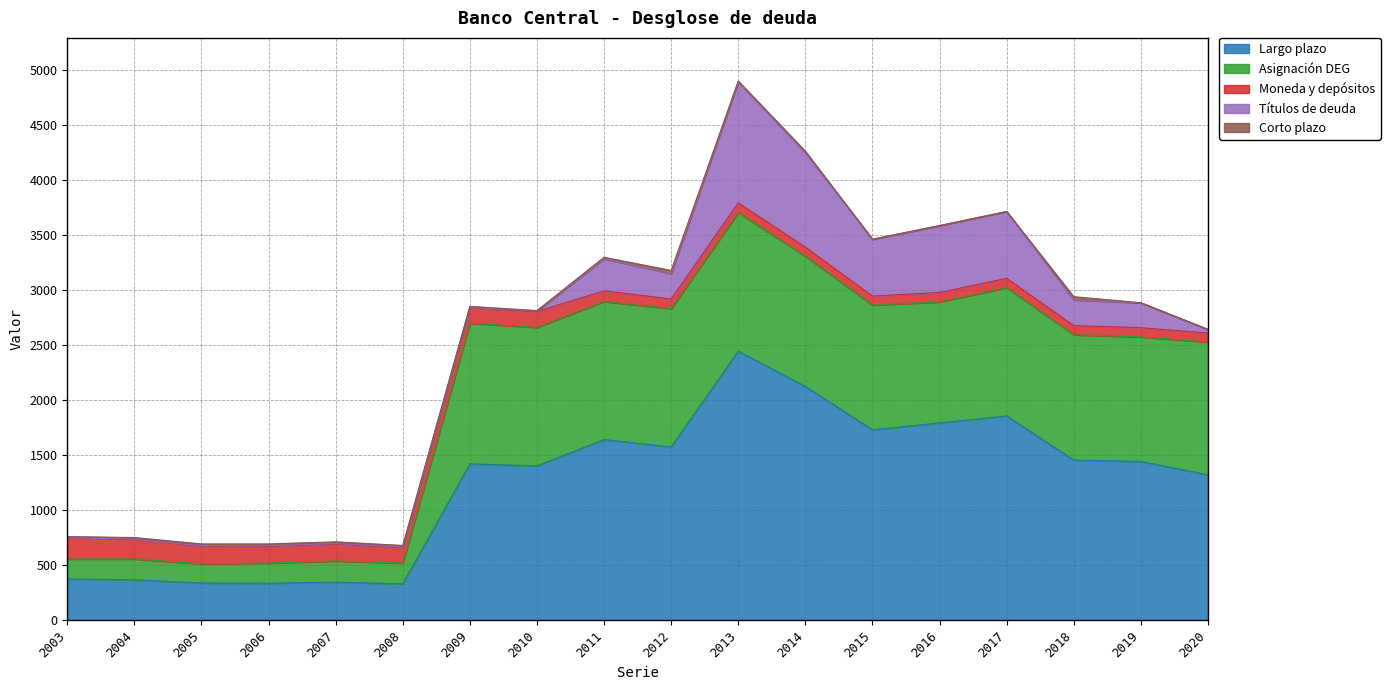

At which label does Asignación DEG reach its peak?

2009